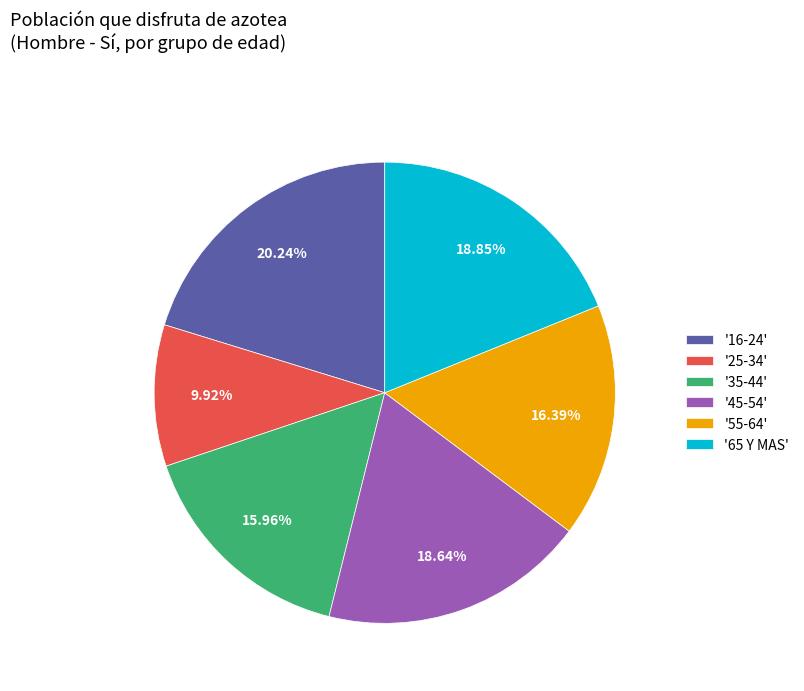

Approximately how many times larger is the value at '45-54' compared to '55-64'?

1.1